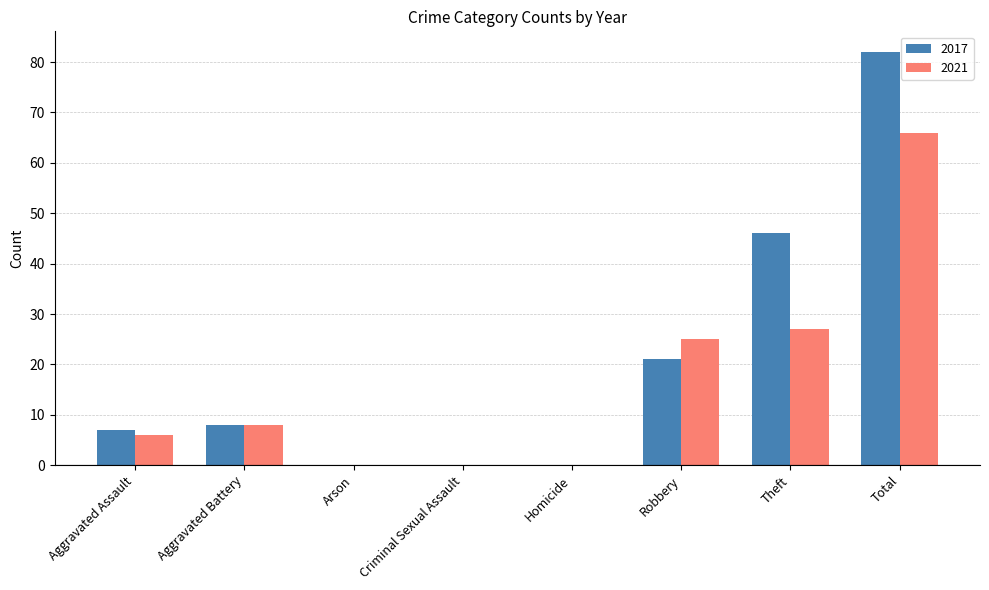

At which category is the sum across all series the highest?

Total